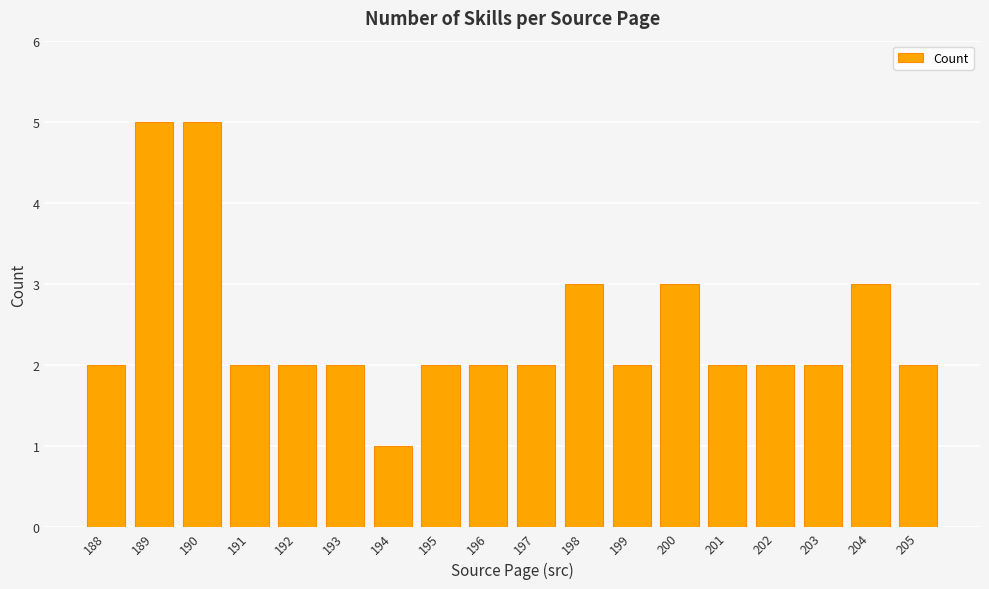

How many bars are there in total?

18